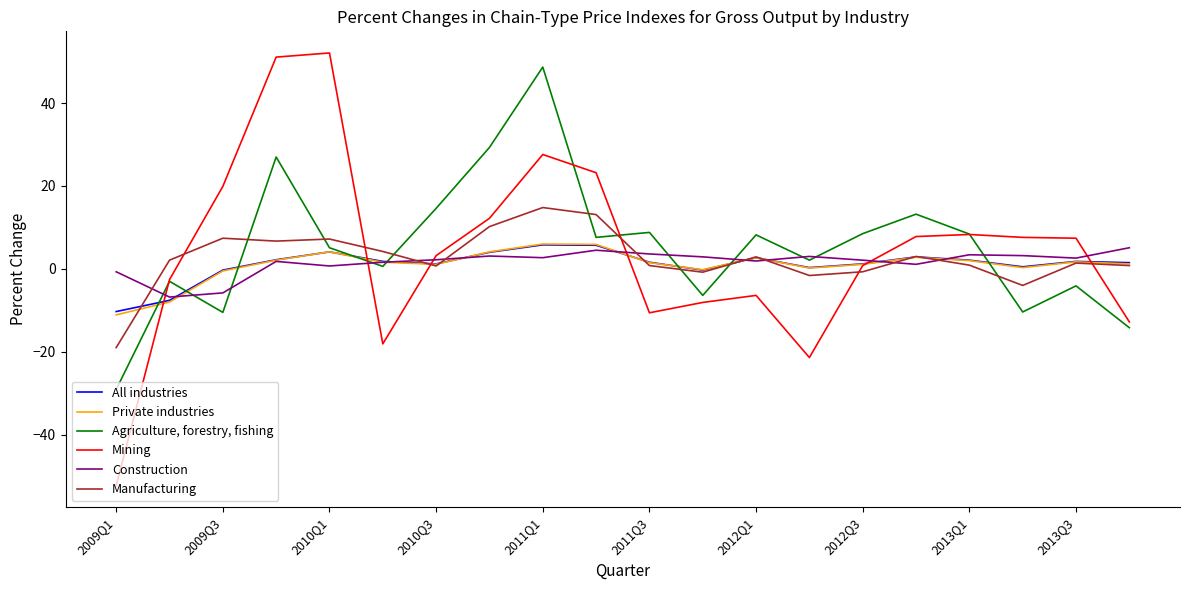

List the series in order of their peak value, highest first.

Mining, Agriculture, forestry, fishing, Manufacturing, Private industries, All industries, Construction